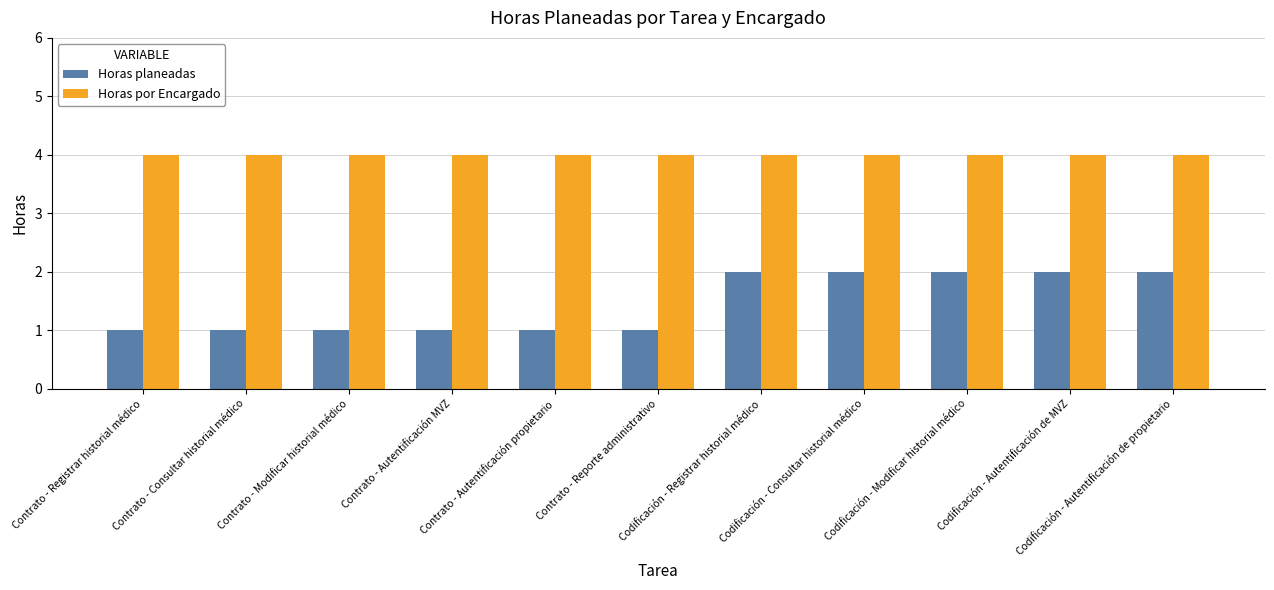

What is the lowest value of the Horas planeadas series?

1